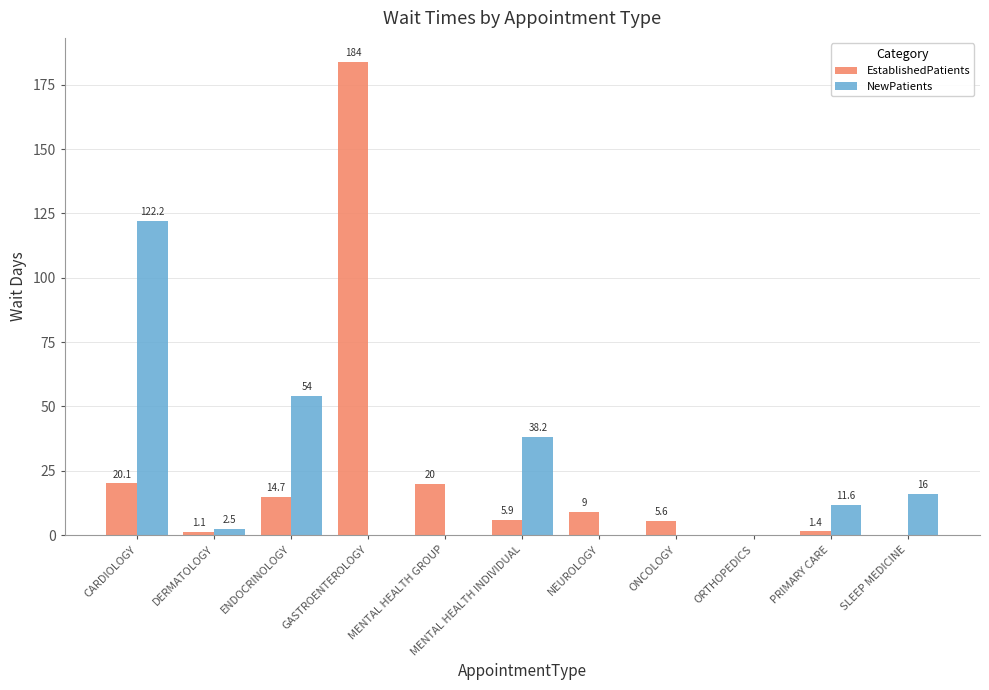

What is the greatest value displayed?

184.0